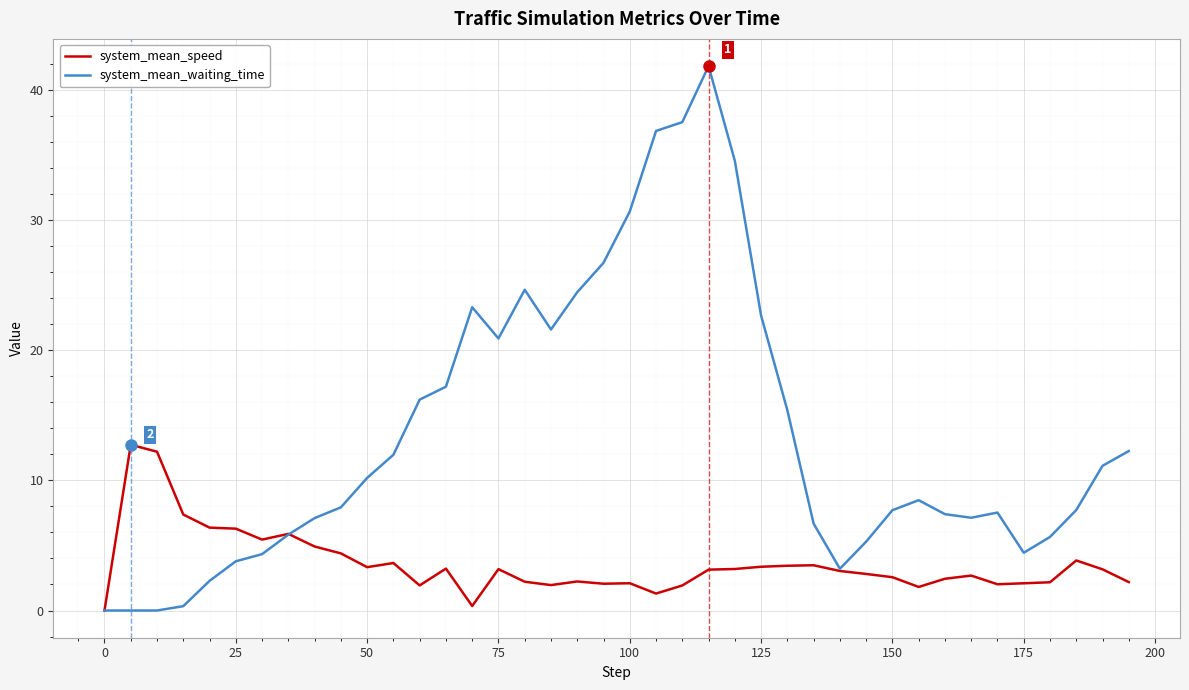

List the series in order of their overall mean, highest first.

system_mean_waiting_time, system_mean_speed